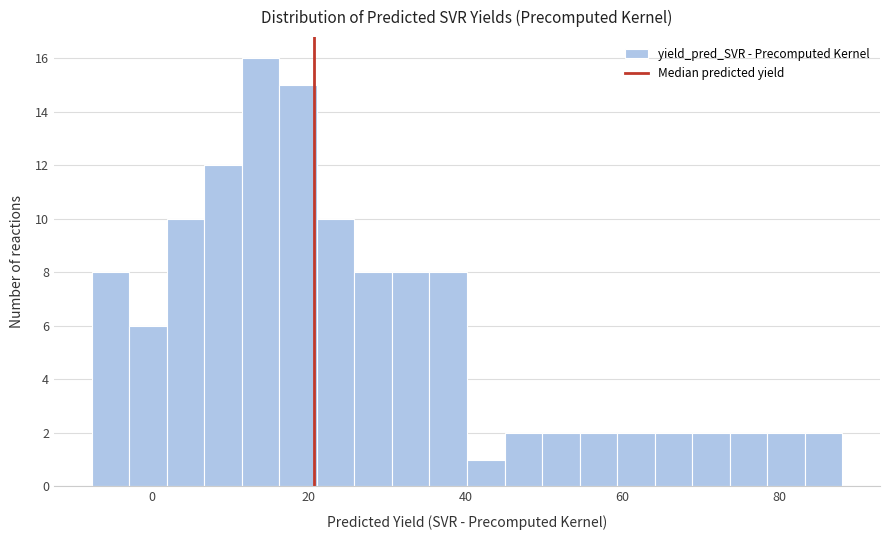

Read against the x-axis, roughly where is the centre of the tallest bar?

14